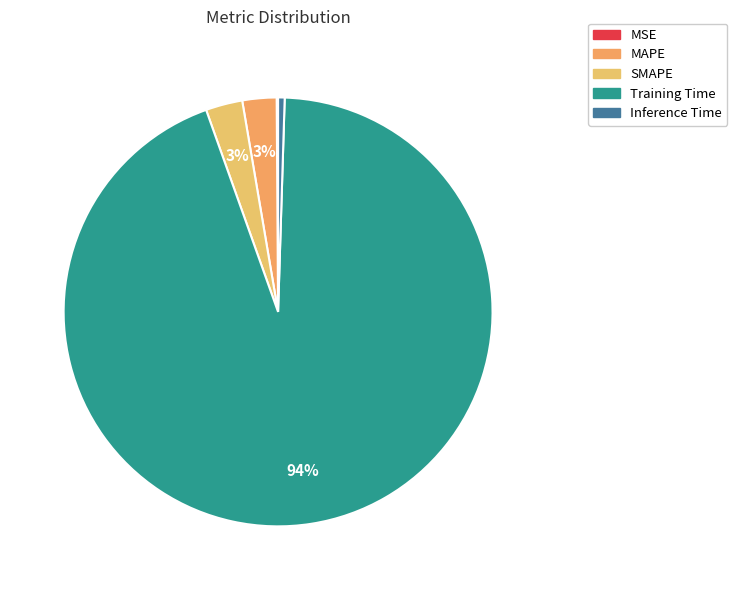

Count the number of slices in the pie.

5